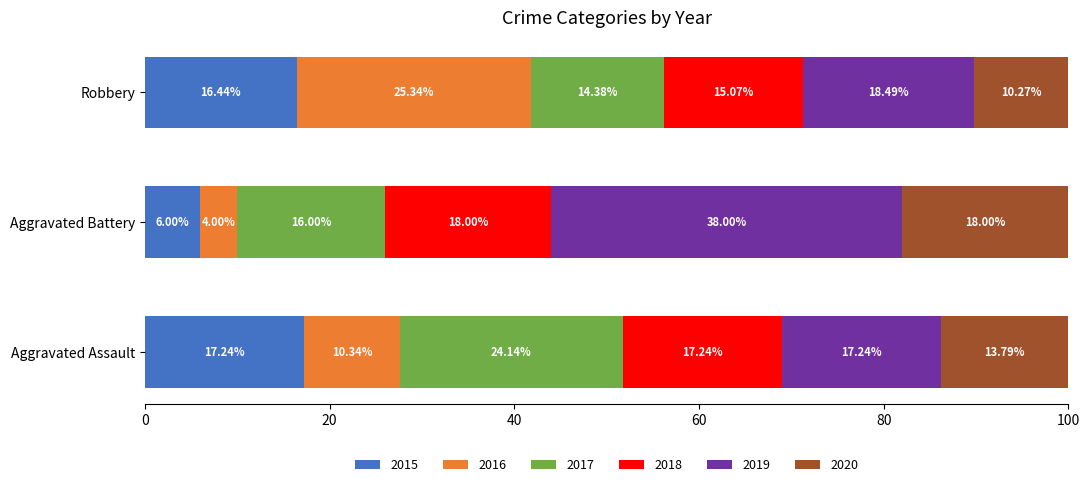

What is the sum of the 2015 values at Aggravated Battery and Aggravated Assault?

23.2